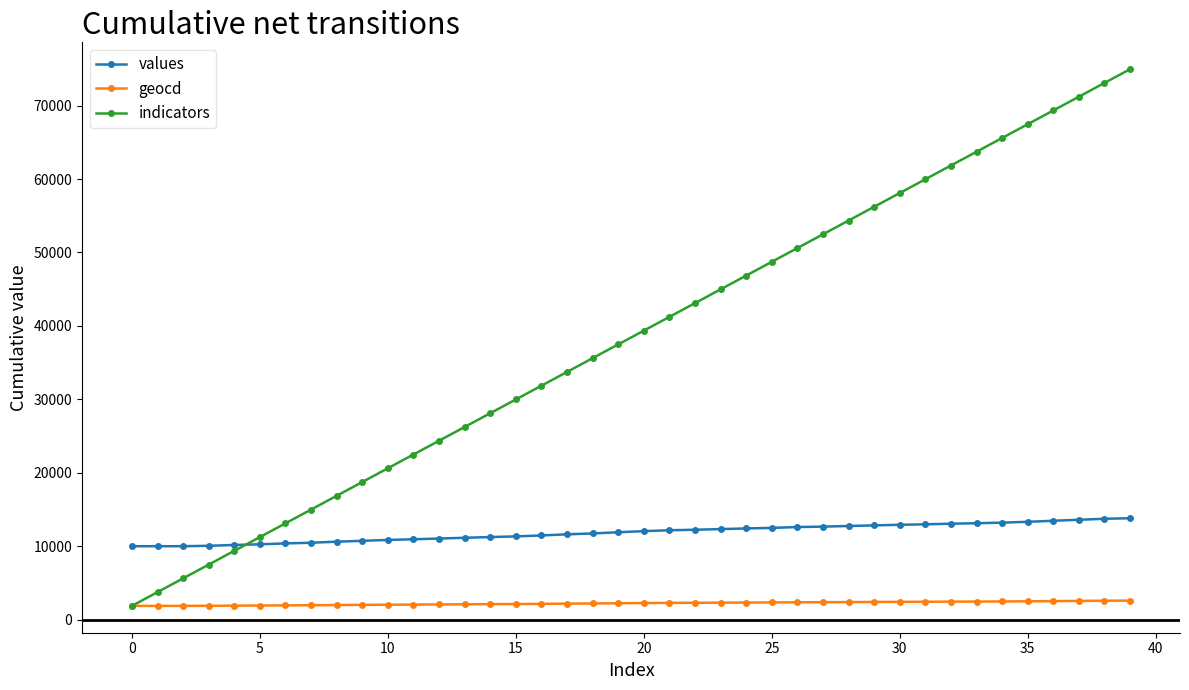

At how many categories does at least one series exceed 70174?

3